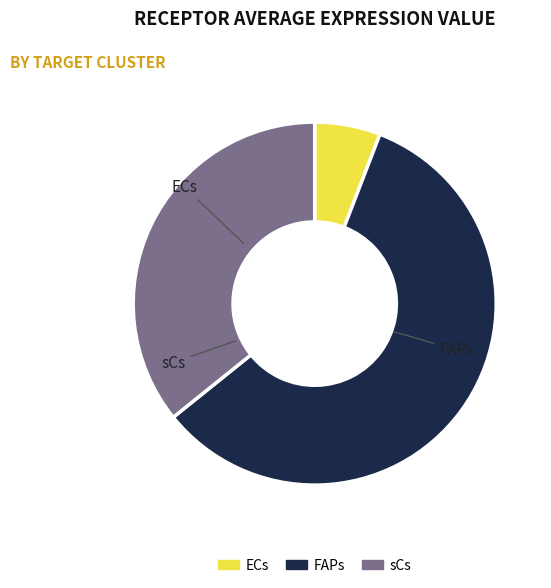

How many slices are in this pie chart?

3